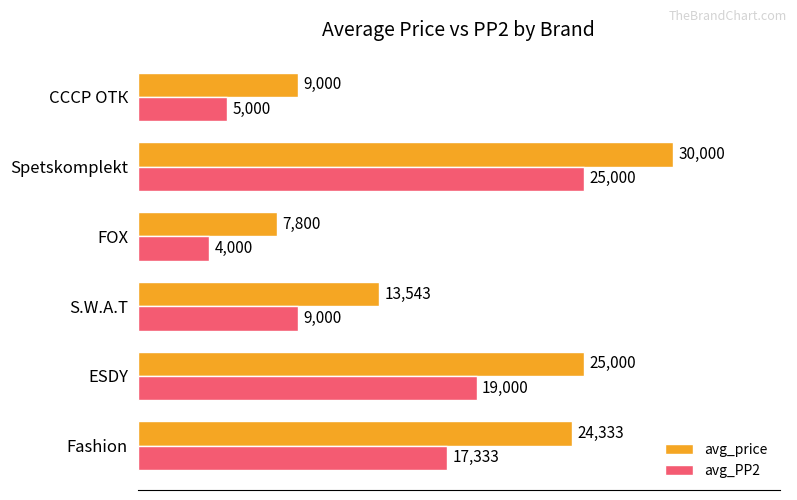

Rank the series at S.W.A.T from lowest to highest value.

avg_PP2, avg_price